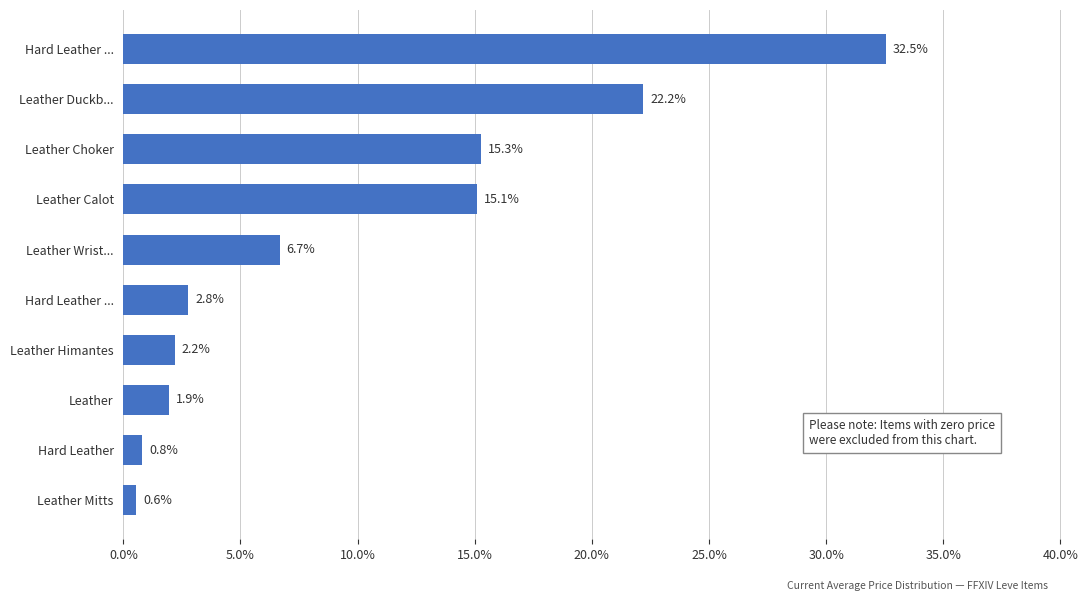

How many series are shown in this chart?

1